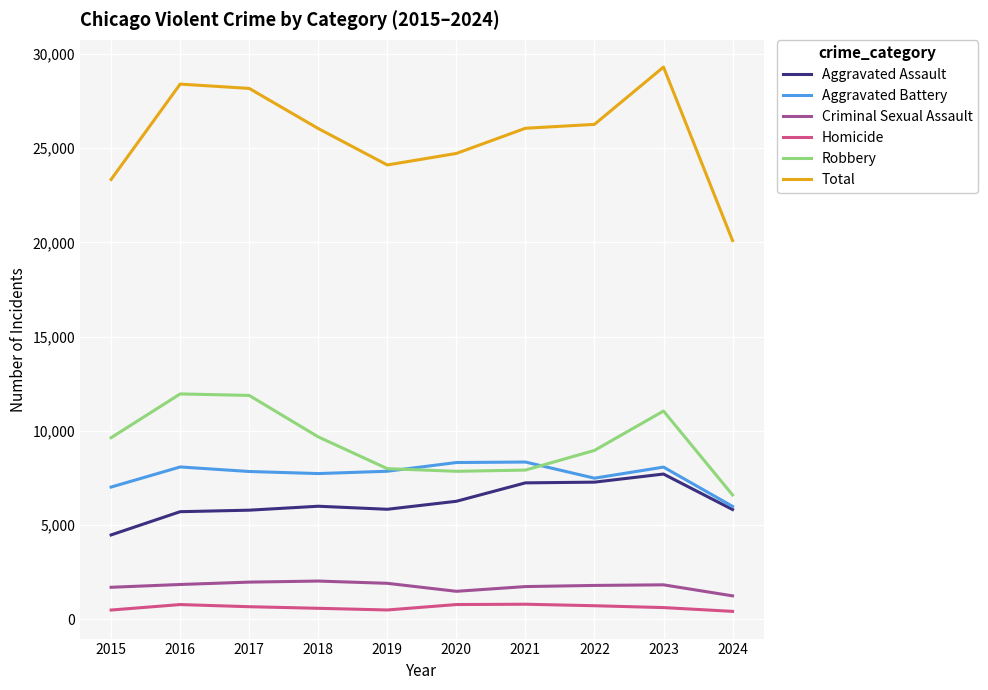

Between 2016 and 2023, which series saw the biggest shift?

Aggravated Assault